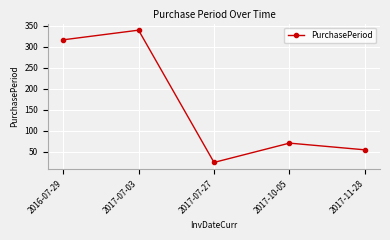

What is the change in value from 2017-07-03 to 2017-10-05?

-269